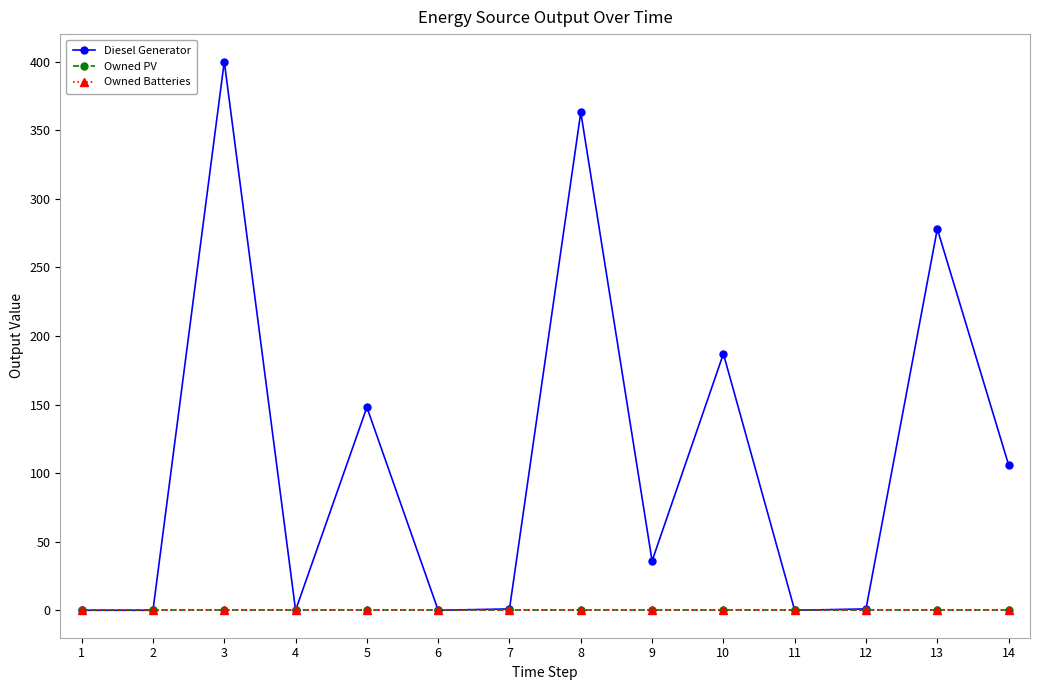

Between 14 and 7, which is larger?

14